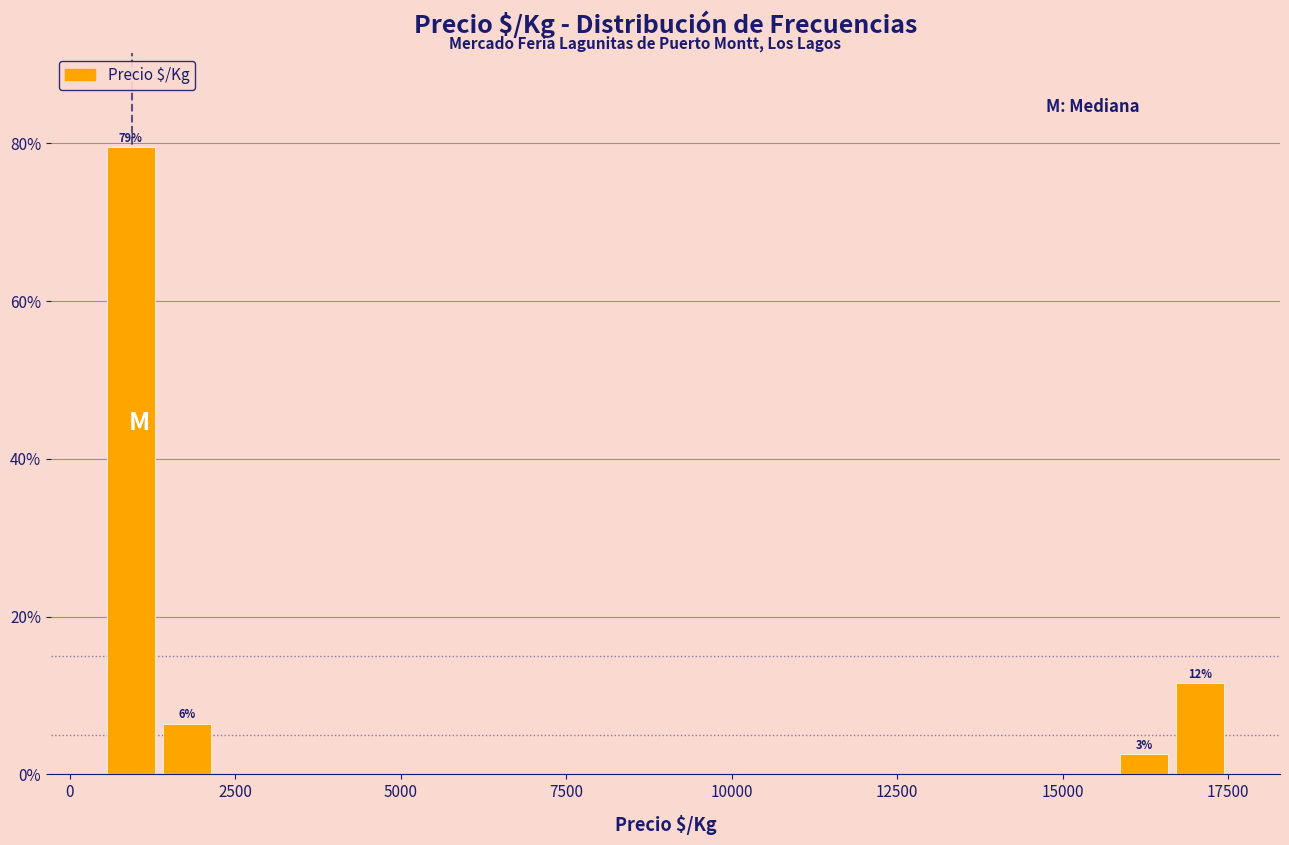

Around what value on the x-axis is the tallest bar? Give the approximate position of its centre, as read against the axis.

1000